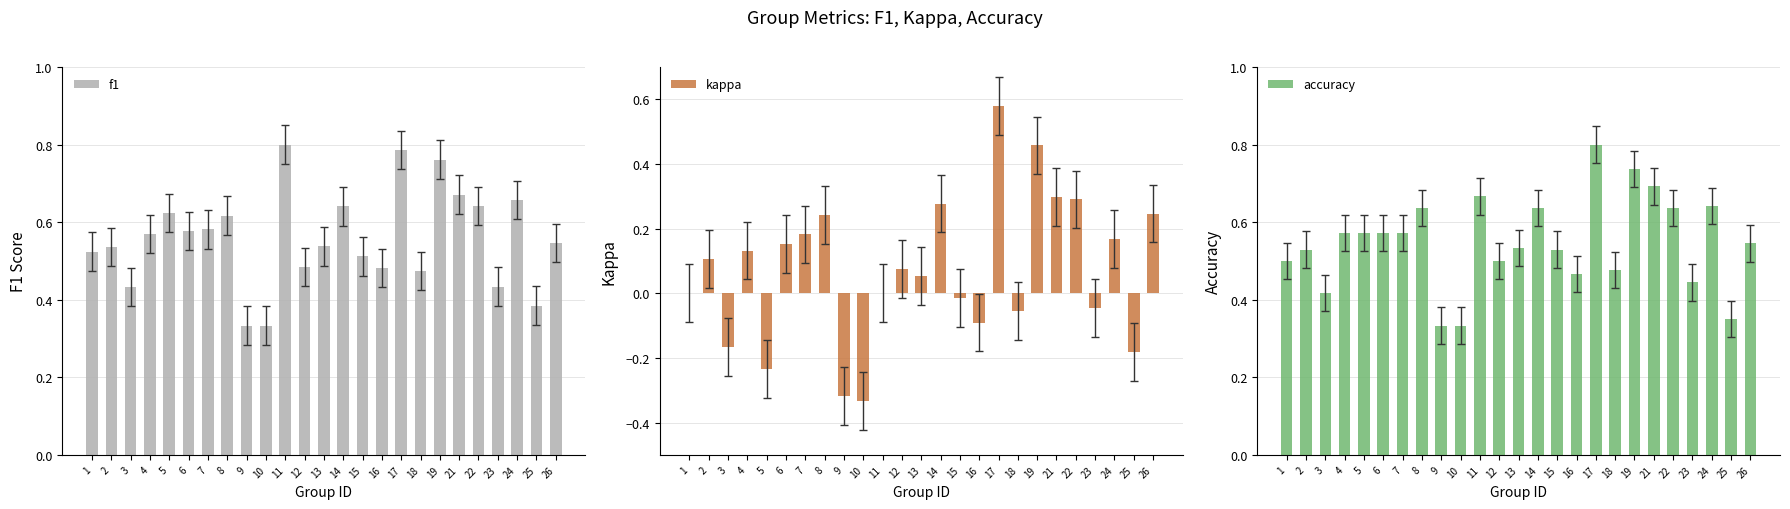

What is the value of the kappa bar at the 16th from the left?

-0.1